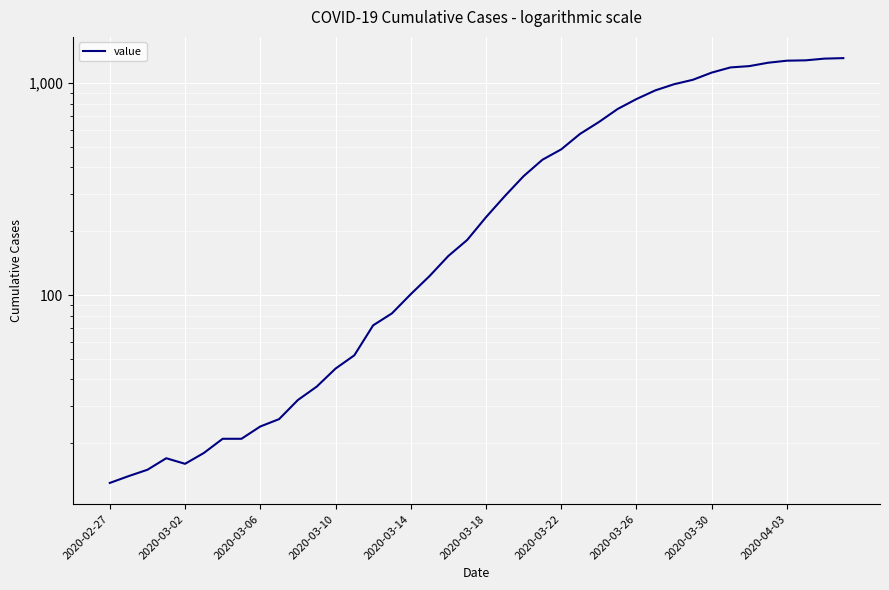

What is the difference between the maximum and second lowest values?

1298